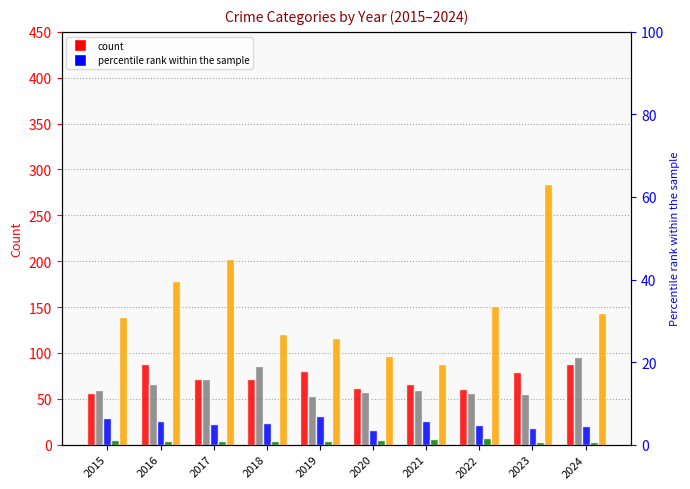

What is the sum of the Aggravated Assault values at 2021 and 2020?

128